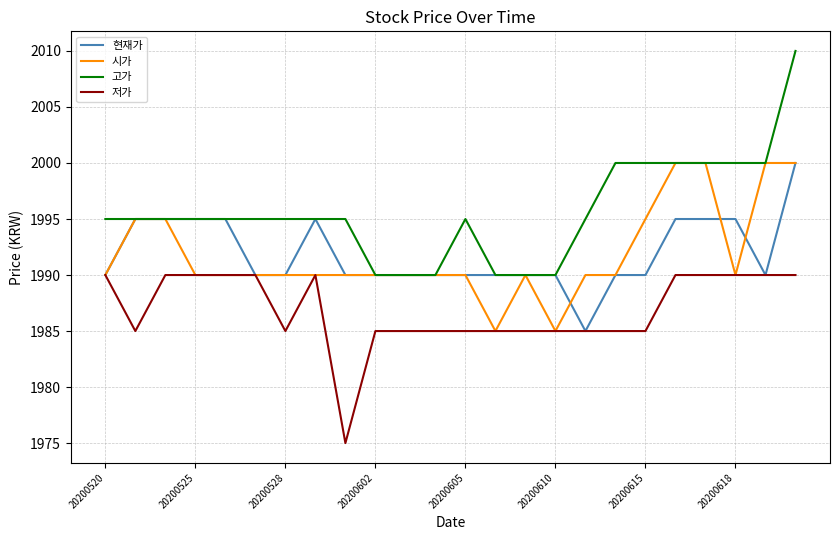

Reading left to right, list all the values displayed in this chart.

현재가: 1990	1995	1995	1995	1995	1990	1990	1995	1990	1990	1990	1990	1990	1990	1990	1990	1985	1990	1990	1995	1995	1995	1990	2000
시가: 1990	1995	1995	1990	1990	1990	1990	1990	1990	1990	1990	1990	1990	1985	1990	1985	1990	1990	1995	2000	2000	1990	2000	2000
고가: 1995	1995	1995	1995	1995	1995	1995	1995	1995	1990	1990	1990	1995	1990	1990	1990	1995	2000	2000	2000	2000	2000	2000	2010
저가: 1990	1985	1990	1990	1990	1990	1985	1990	1975	1985	1985	1985	1985	1985	1985	1985	1985	1985	1985	1990	1990	1990	1990	1990